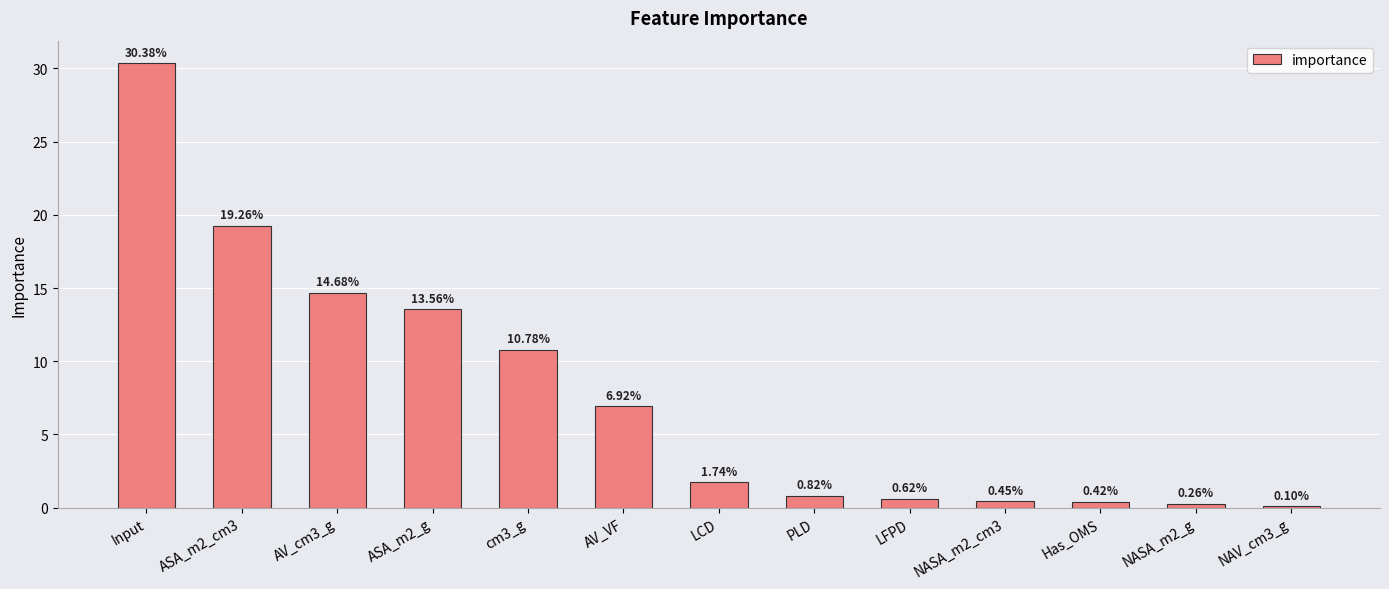

The value at ASA_m2_g is 4.9. True or false?

False